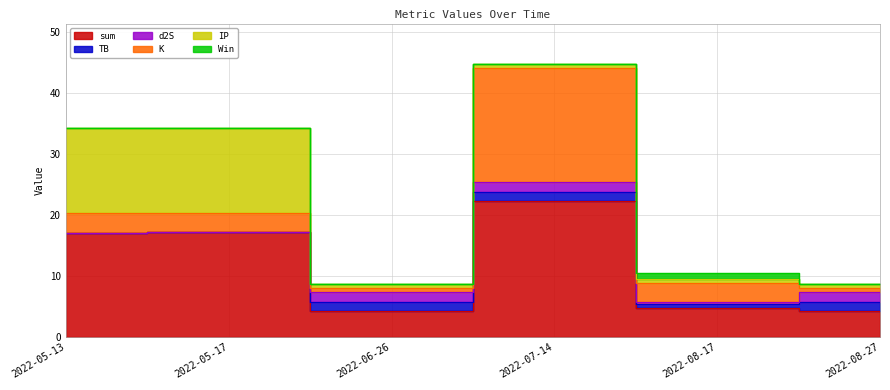

What is the average value of the d2S series?

0.9